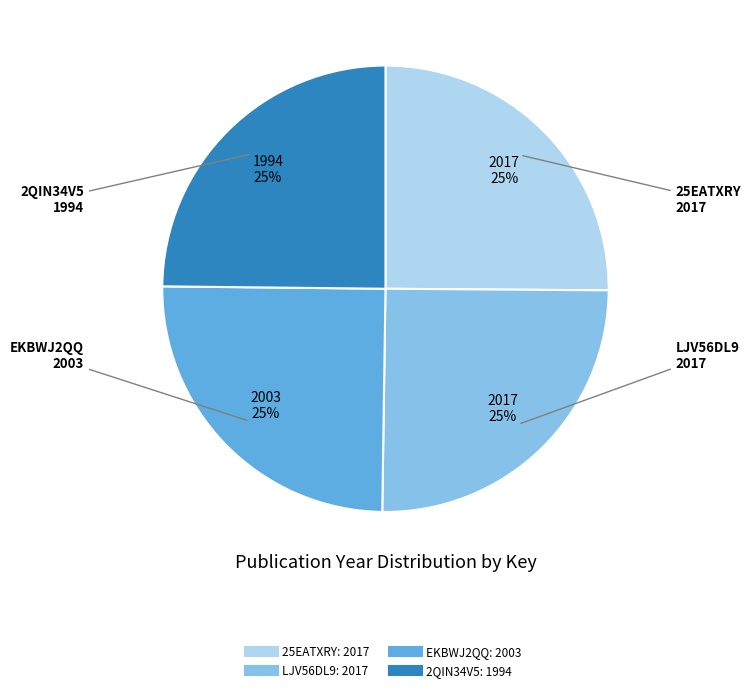

To the nearest percent, what is the combined percentage of EKBWJ2QQ and 2QIN34V5?

50%